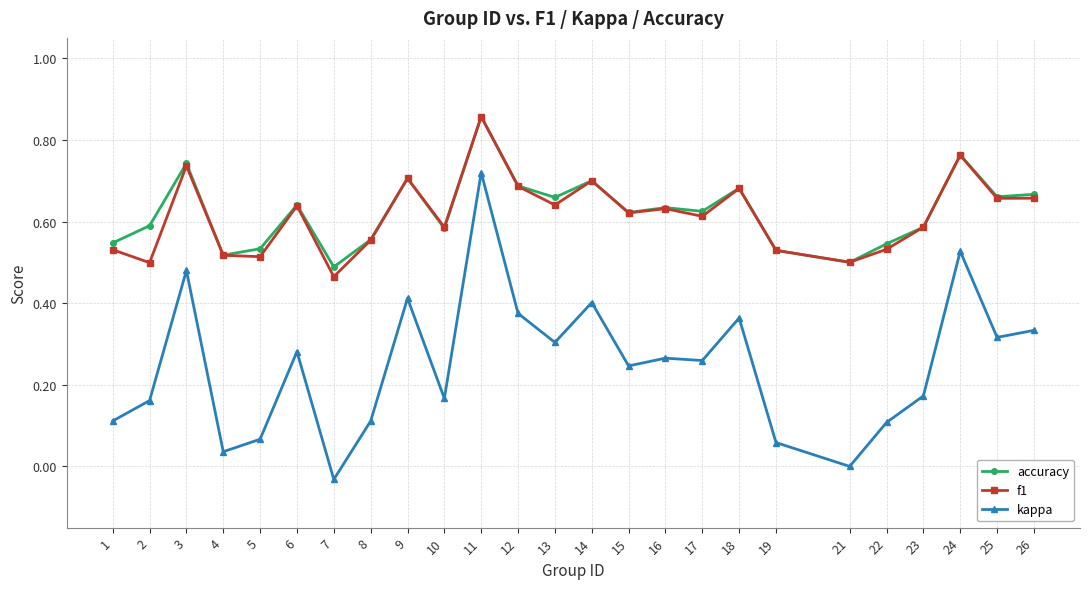

True or false: kappa and f1 intersect in this chart.

False